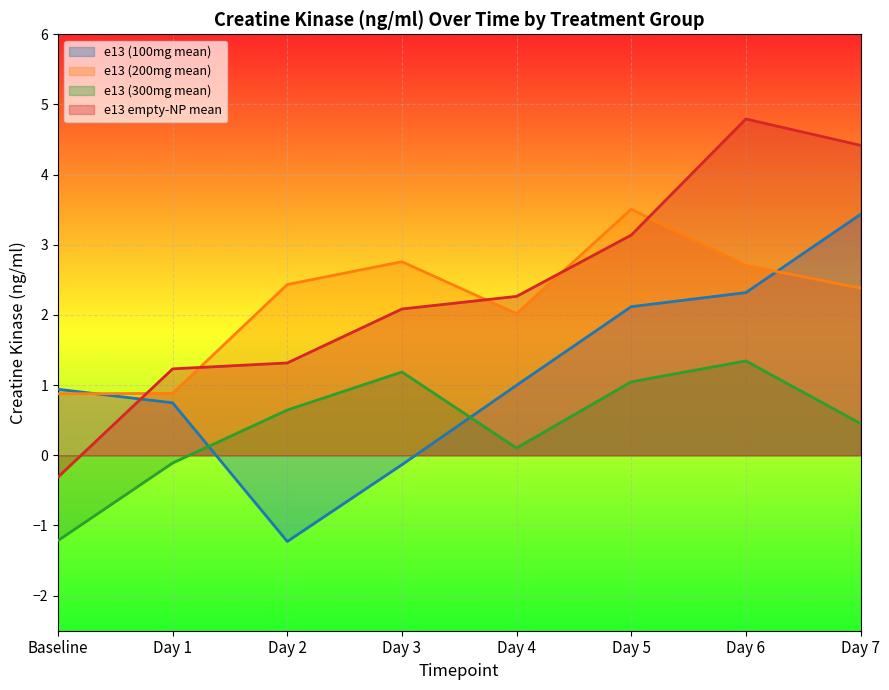

The e13 (100mg mean) series shows 1.3 at Baseline. True or false?

False